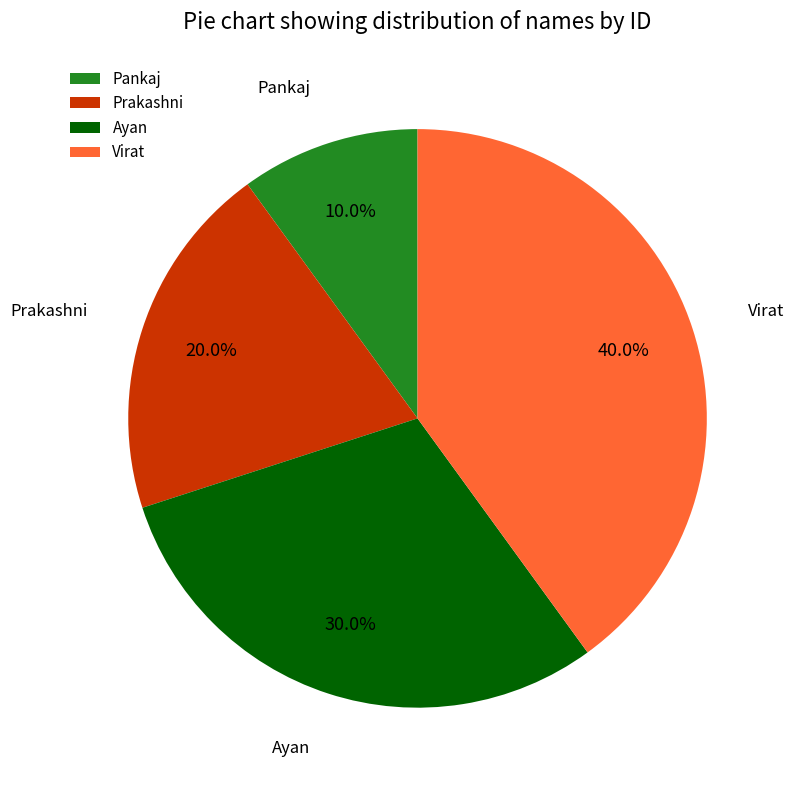

Between Virat and Prakashni, which is larger?

Virat